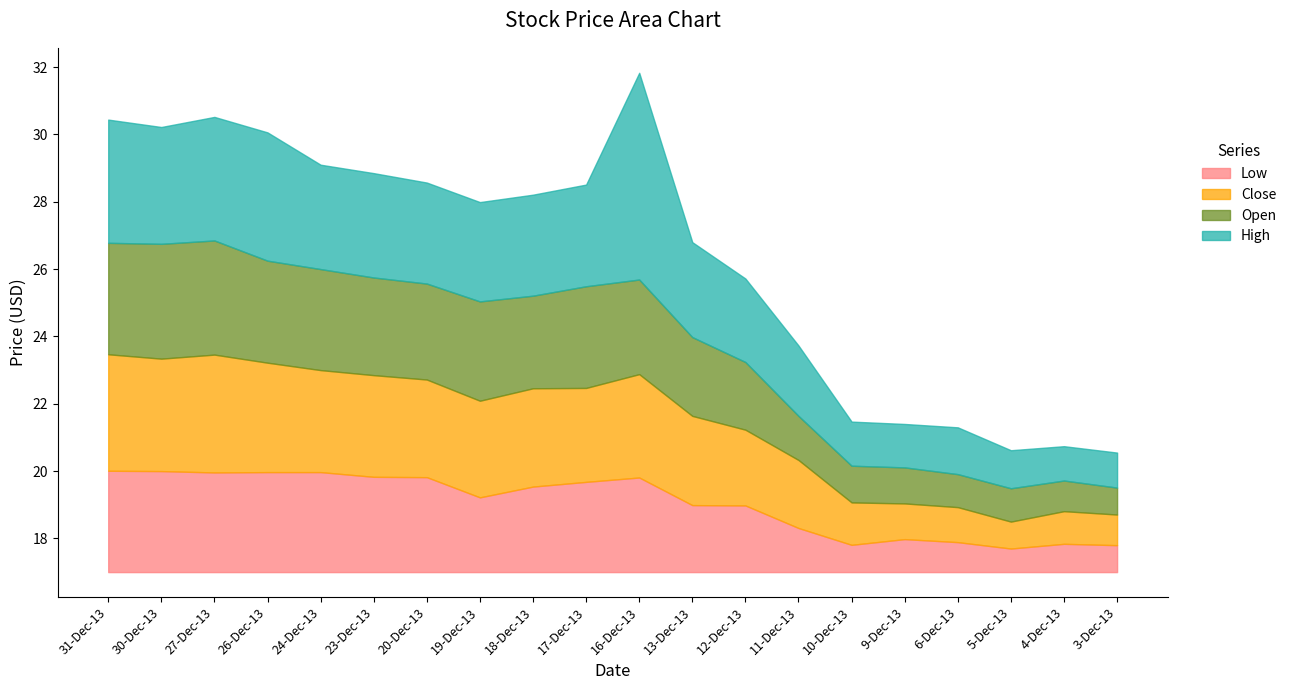

Which series has the largest range (max minus min)?

High